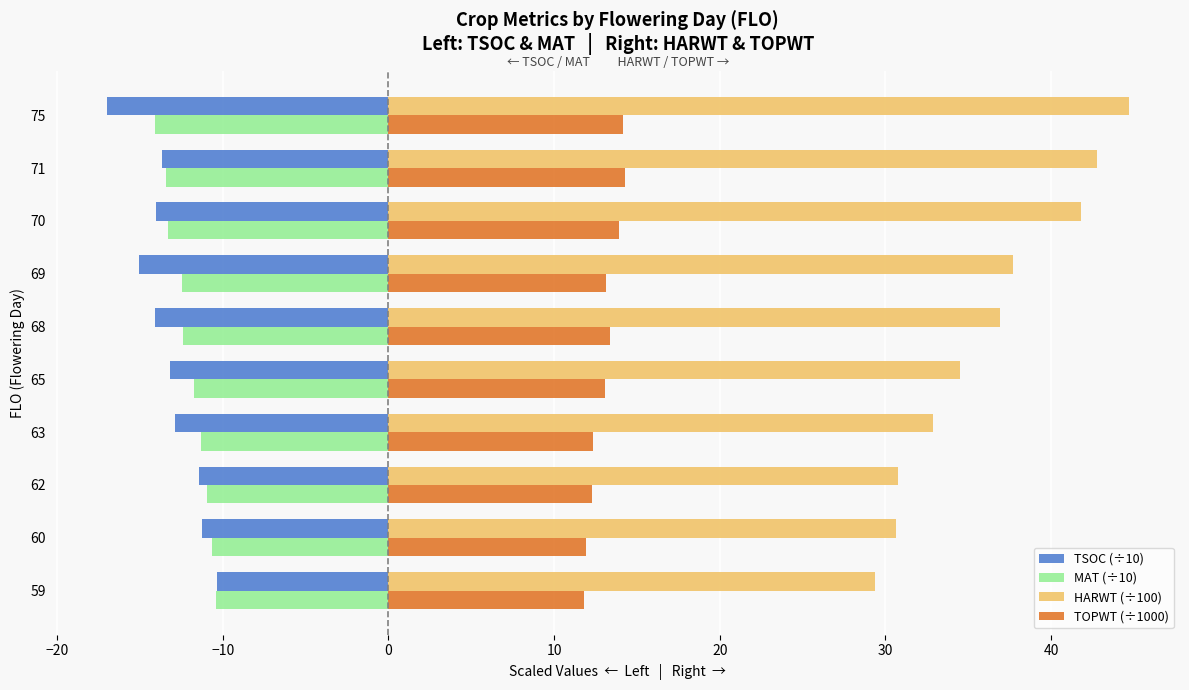

Rank the series by their maximum value, from lowest to highest.

MAT (÷10), TSOC (÷10), TOPWT (÷1000), HARWT (÷100)